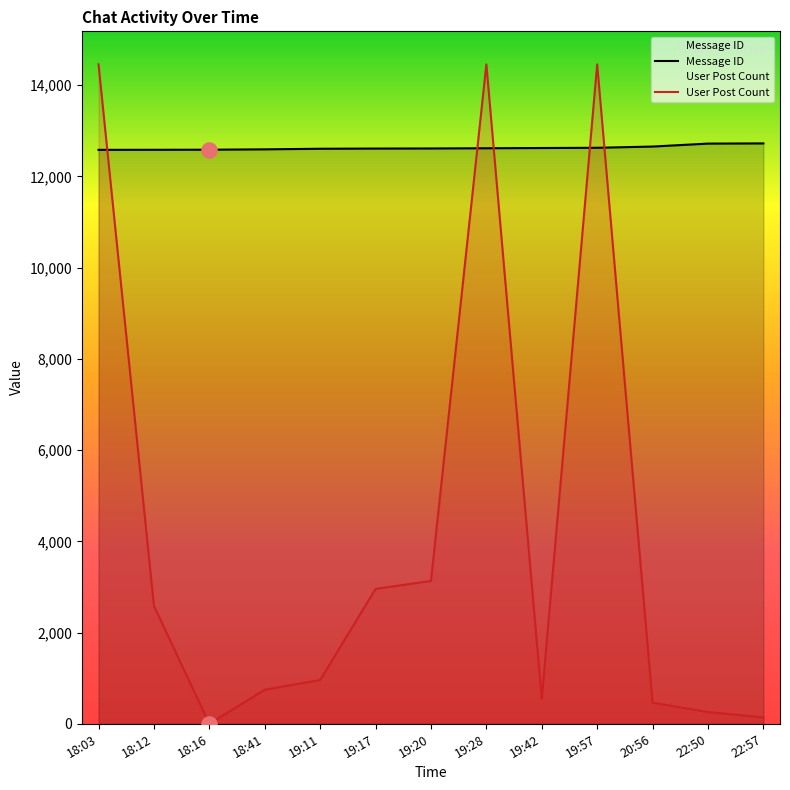

Which series has the largest total across all categories?

Message ID